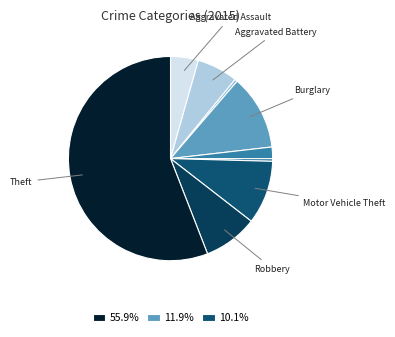

How many segments does this pie chart have?

9